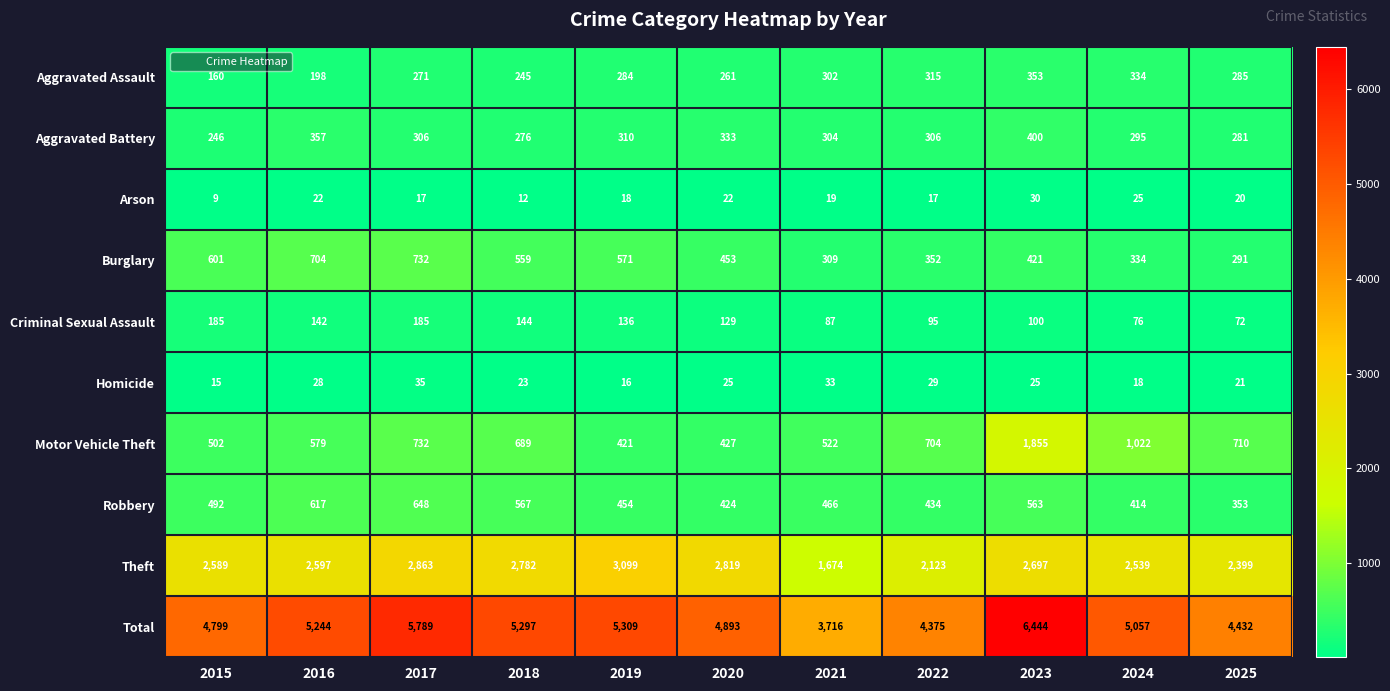

At which category does the chart reach its minimum across all series?

2015